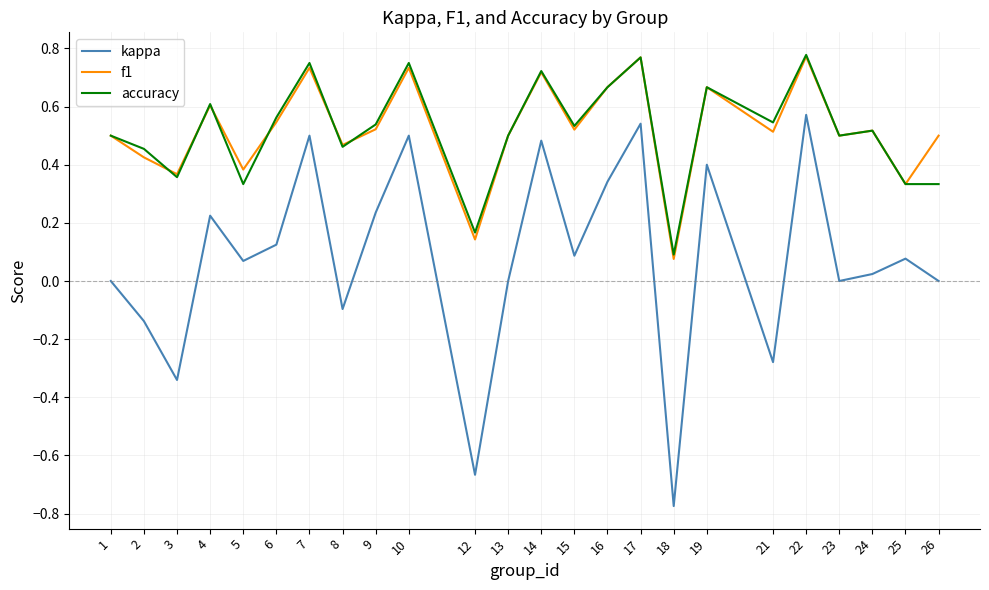

Is it true that f1 equals 1.3 at 17?

False